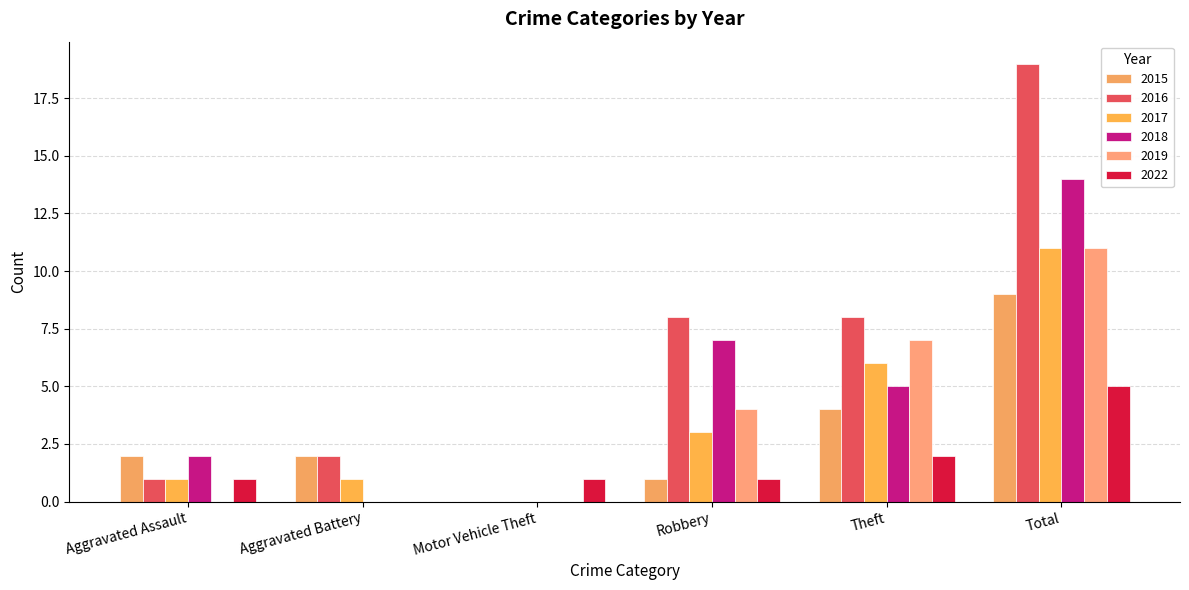

At which category does the chart reach its peak across all series?

Total